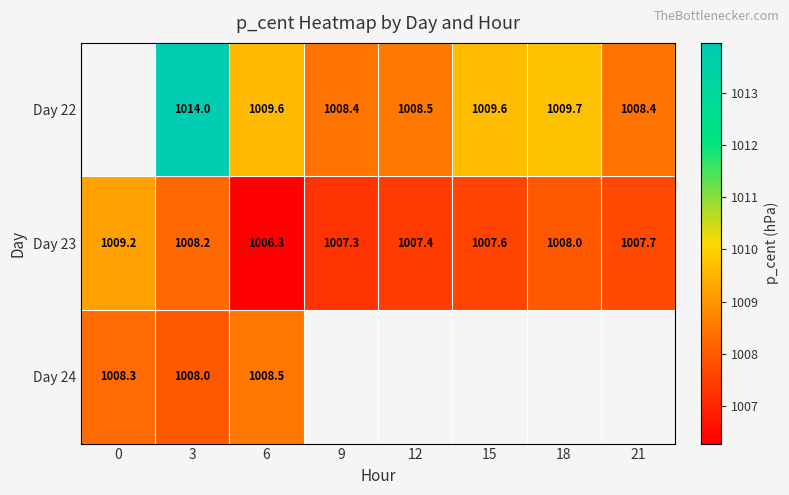

Rank the series at 12 from highest to lowest value.

Day 22, Day 23, Day 24